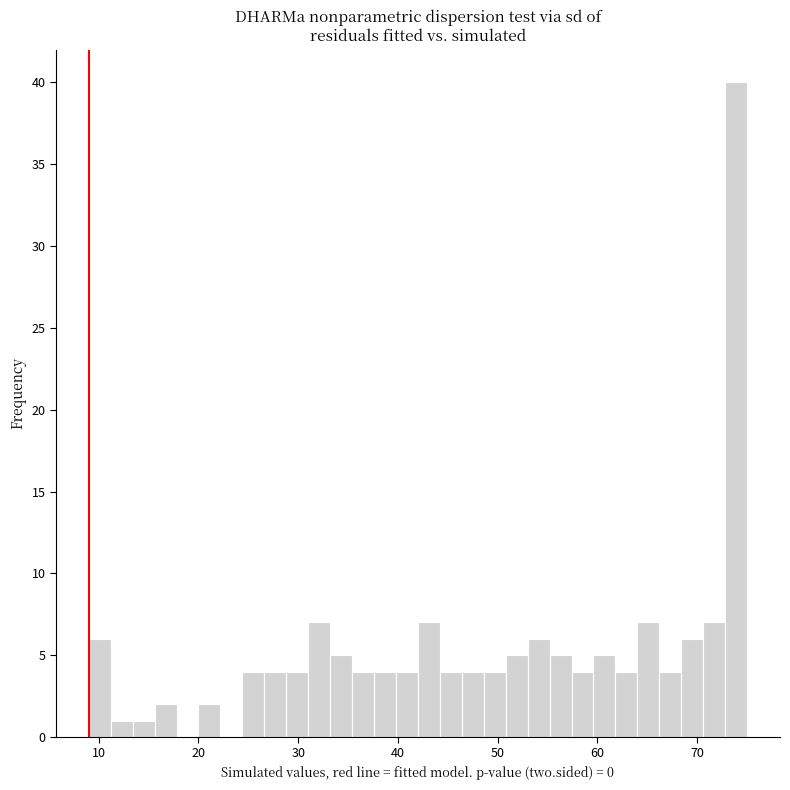

Around what value on the x-axis is the tallest bar? Give the approximate position of its centre, as read against the axis.

74